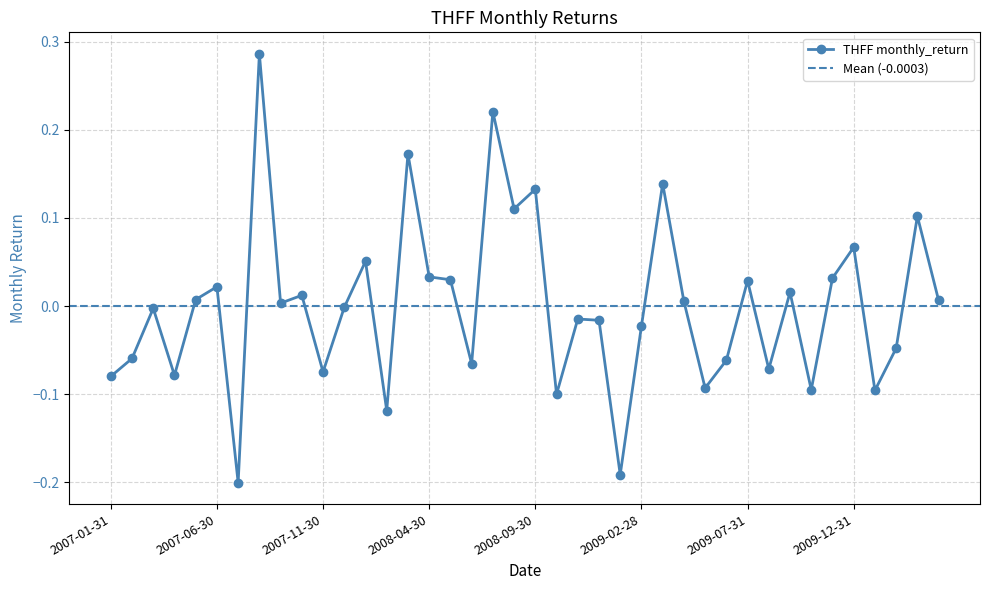

The value at 2007-01-31 is -0.1. True or false?

True